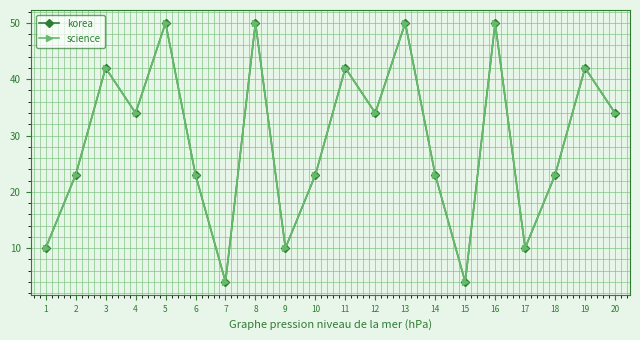

The value of science at 1 is 14. True or false?

False